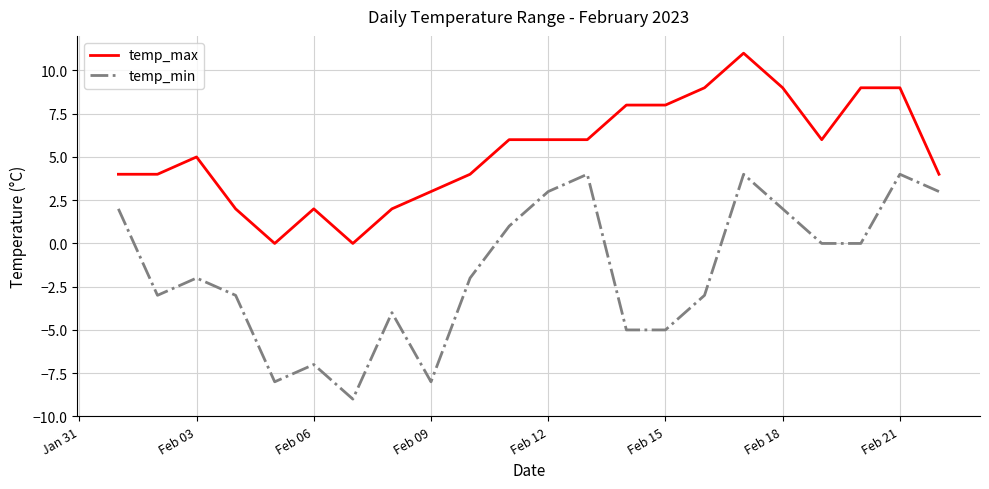

True or false: temp_min and temp_max intersect in this chart.

False